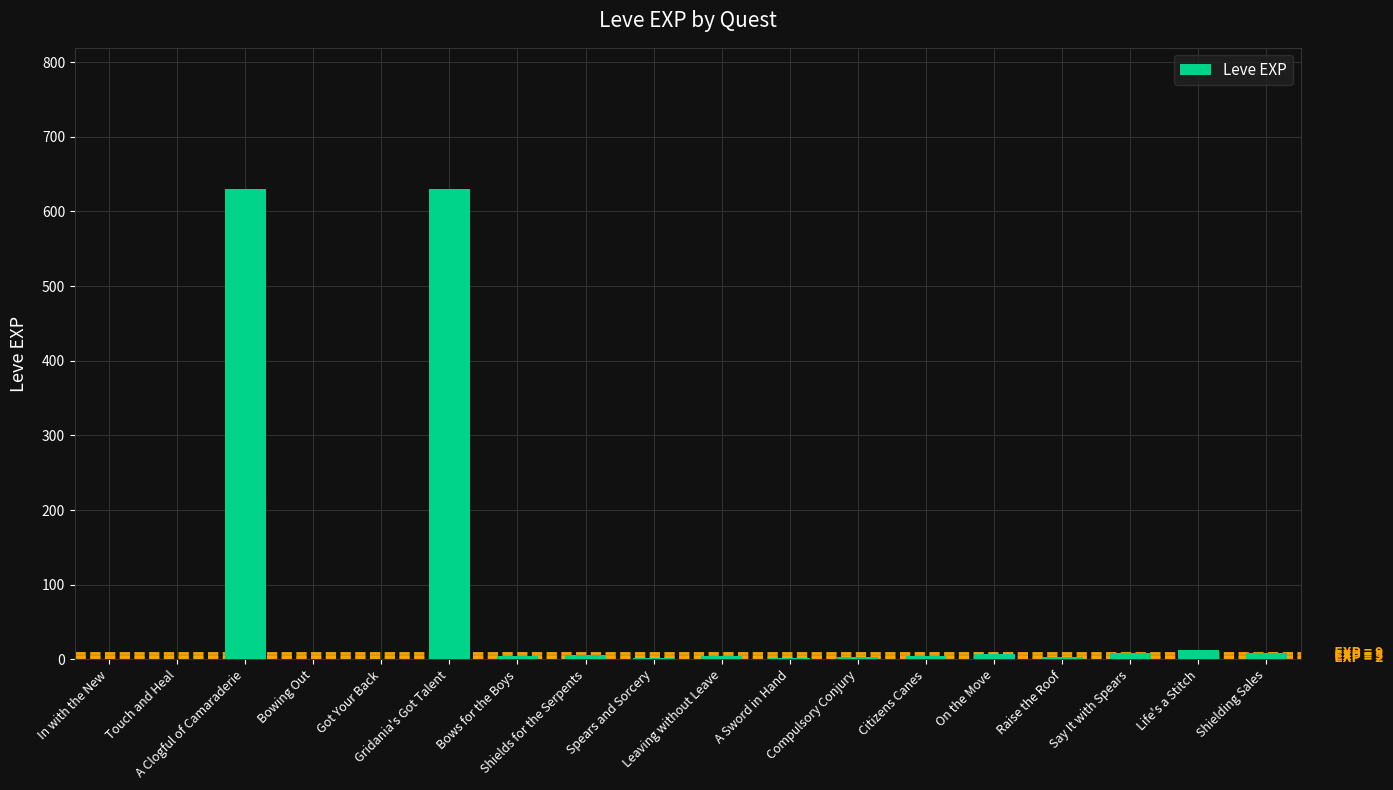

What is the maximum value shown in the chart?

630